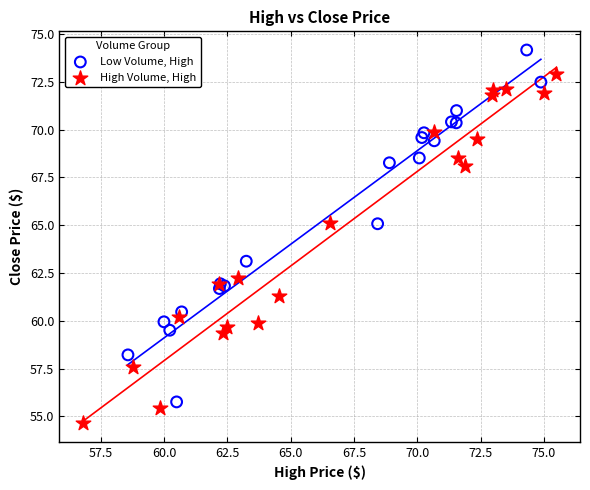

Which series contains the highest Y value?

Low Volume, High